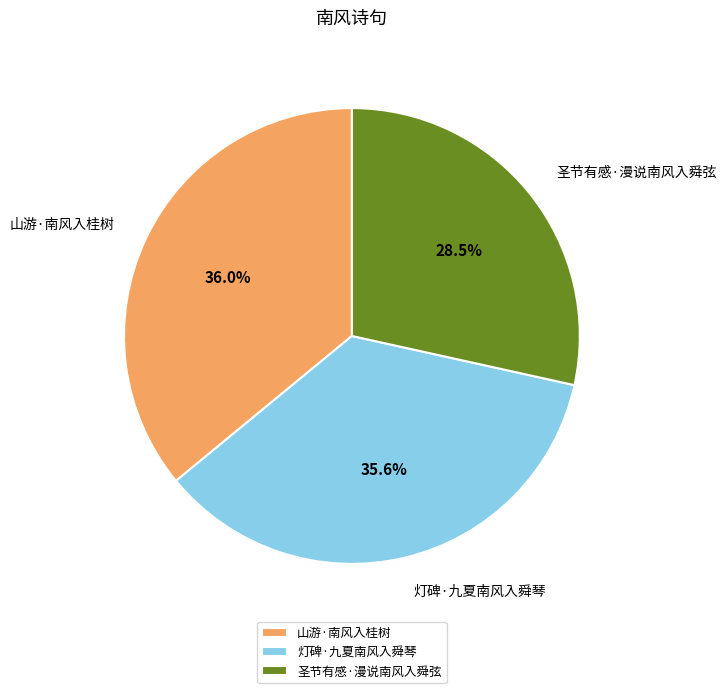

To the nearest percent, what is the combined percentage of 山游·南风入桂树 and 圣节有感·漫说南风入舜弦?

64%